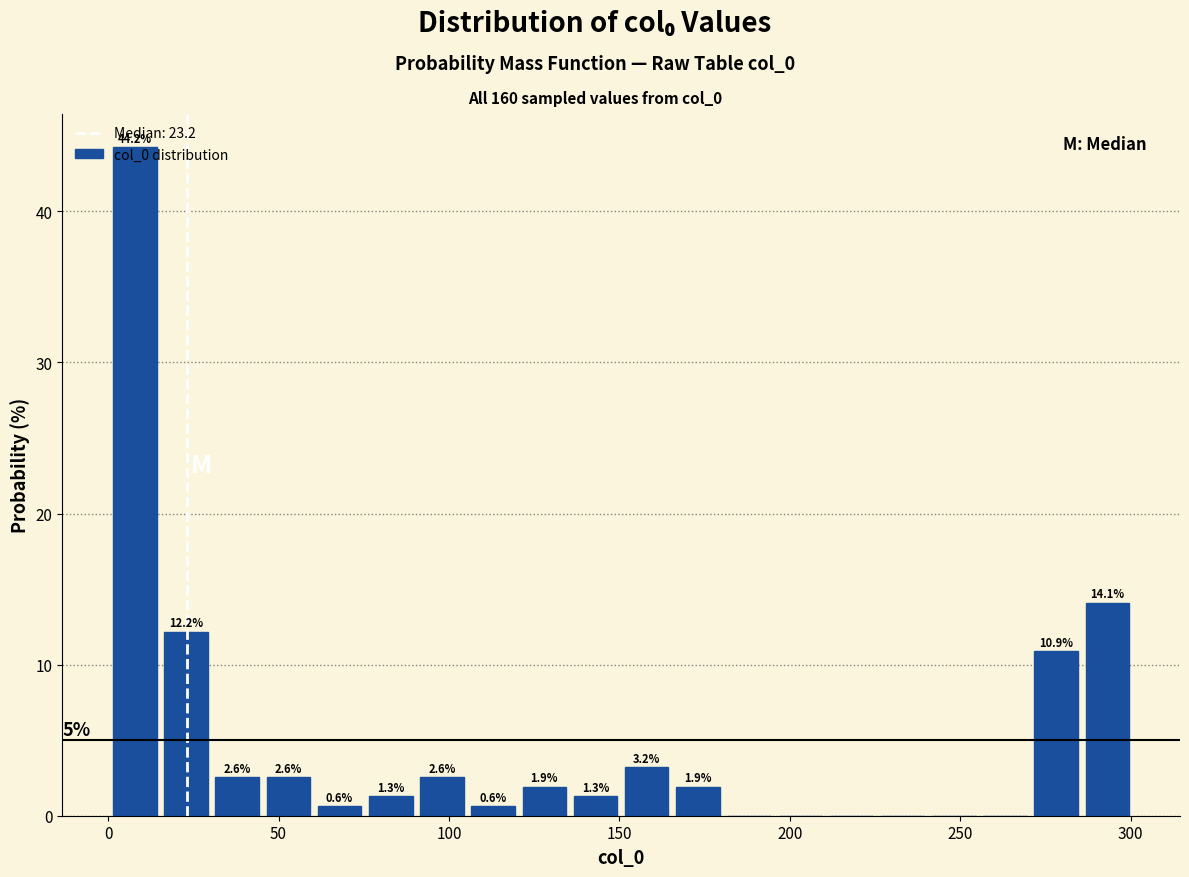

Read against the x-axis, roughly where is the centre of the tallest bar?

10